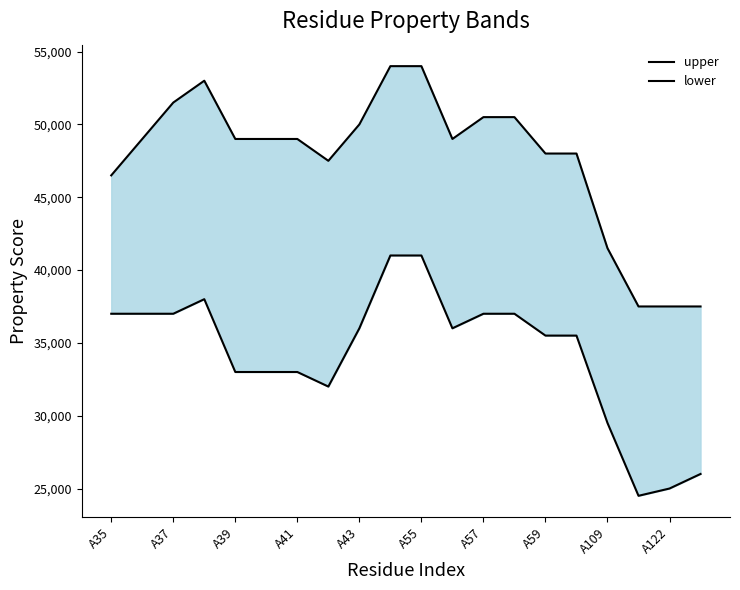

At A37, list the series in order from smallest to largest.

lower, upper